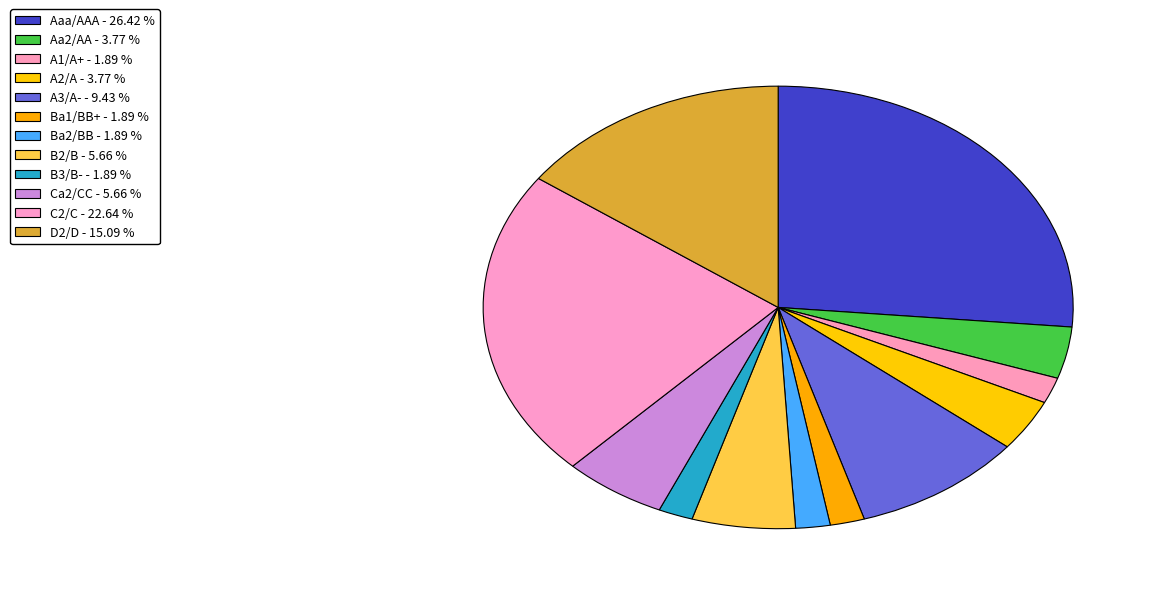

Which slice is the largest?

Aaa/AAA